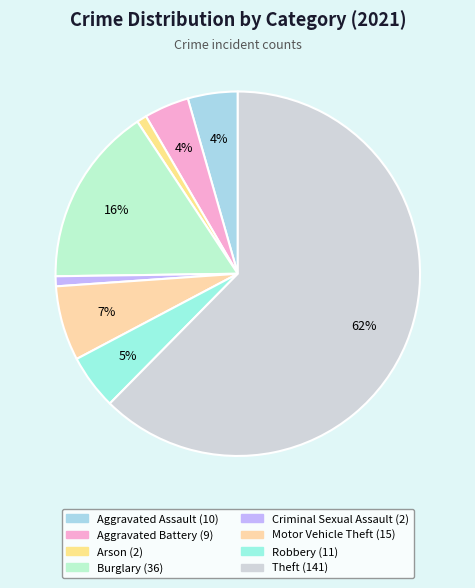

What is the largest slice in the pie chart?

Theft